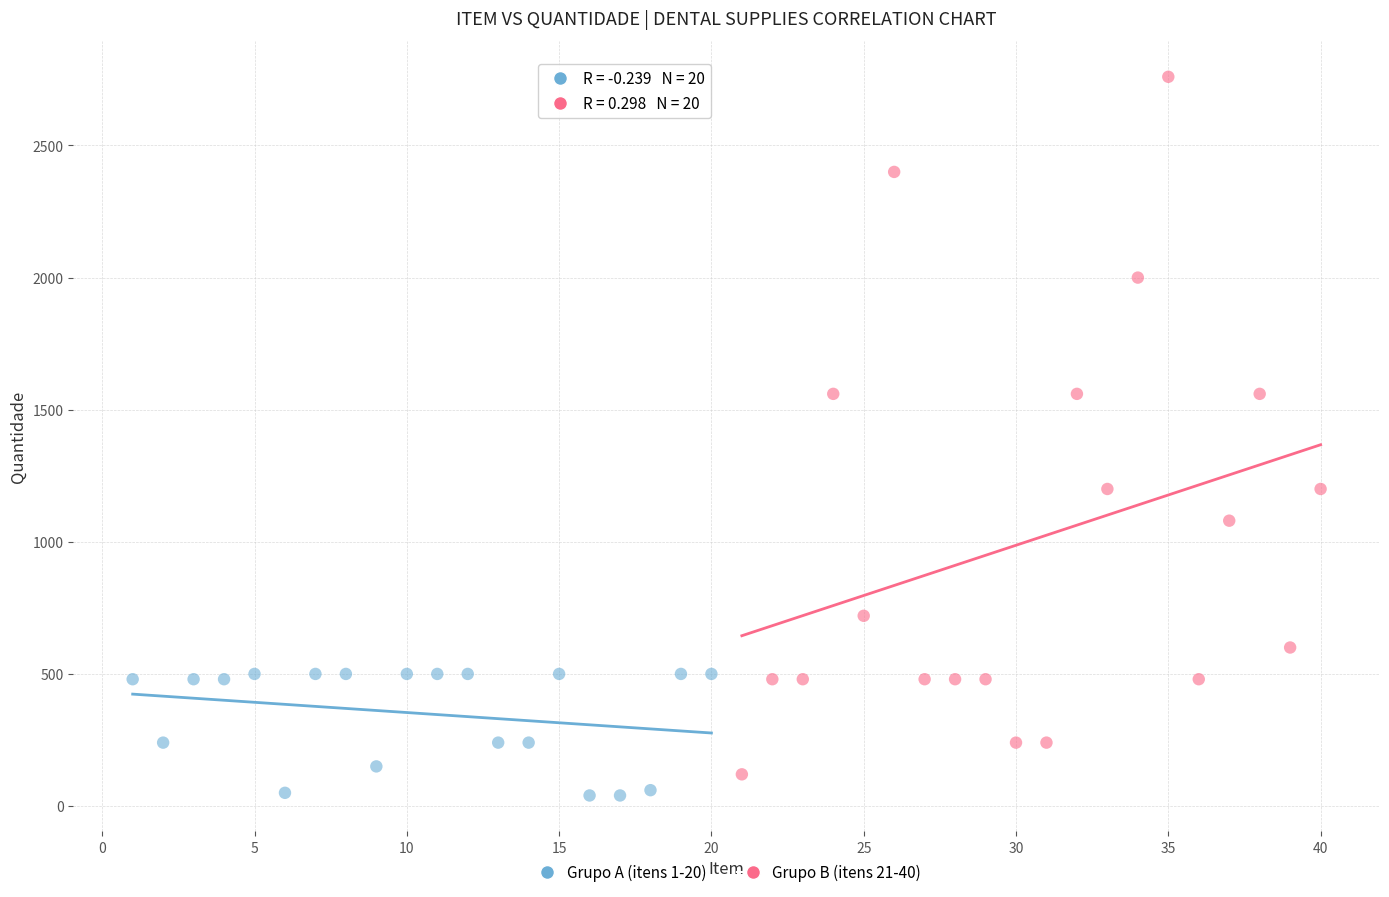

Which series has the widest spread of Y values?

Grupo B (itens 21-40)